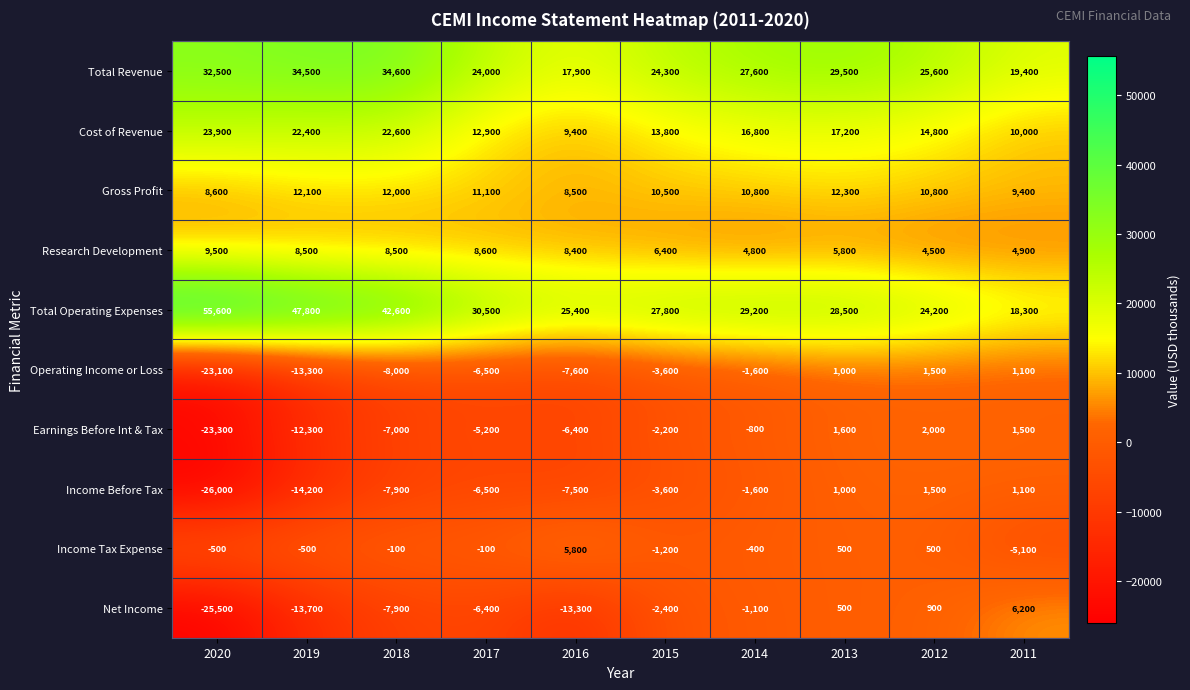

How many data points in Income Before Tax are above -3600?

4